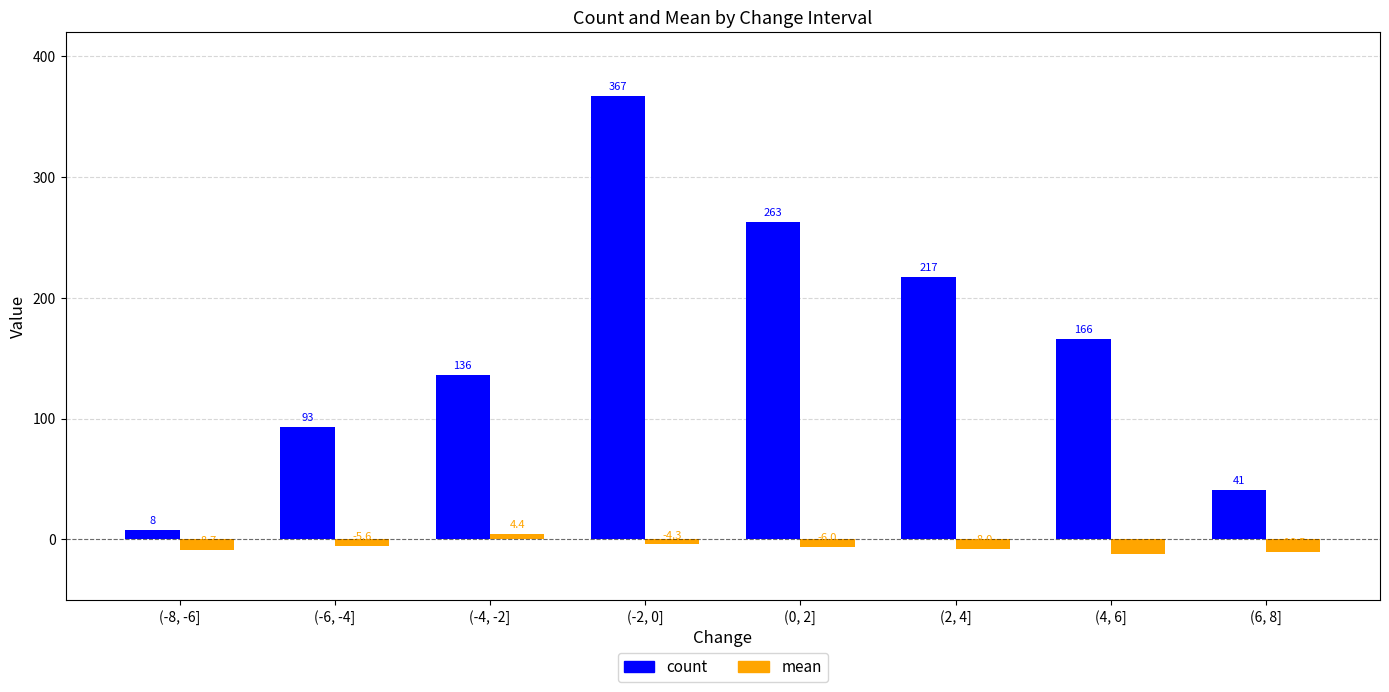

Which label corresponds to the largest value in the chart?

(-2, 0]